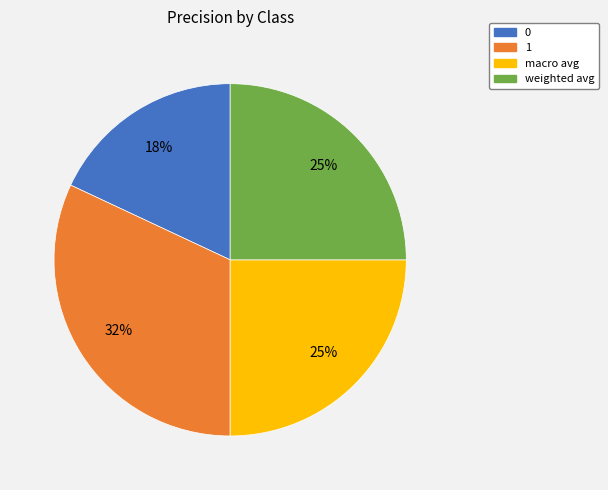

To the nearest percent, what is the combined percentage of 1 and macro avg?

57%